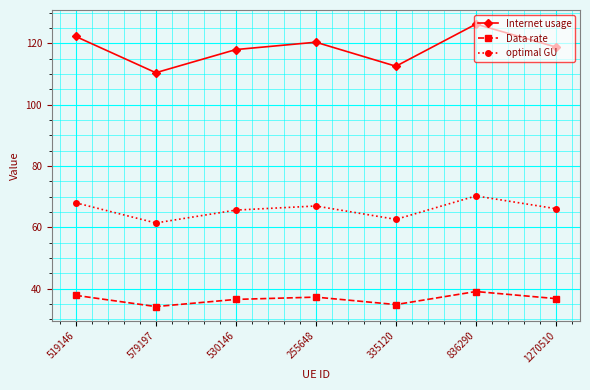

What is the value of the Data rate point at the 5th from the left?

34.8